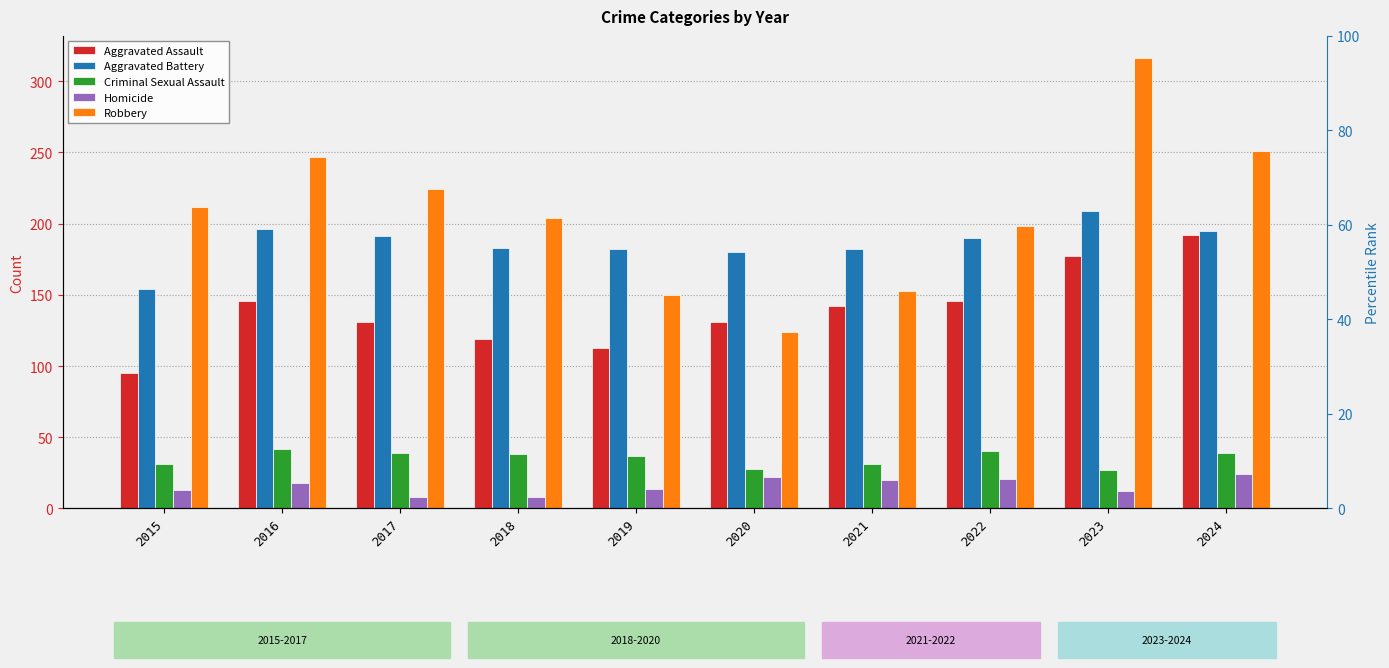

Where does the Aggravated Assault series first go above 142?

2016